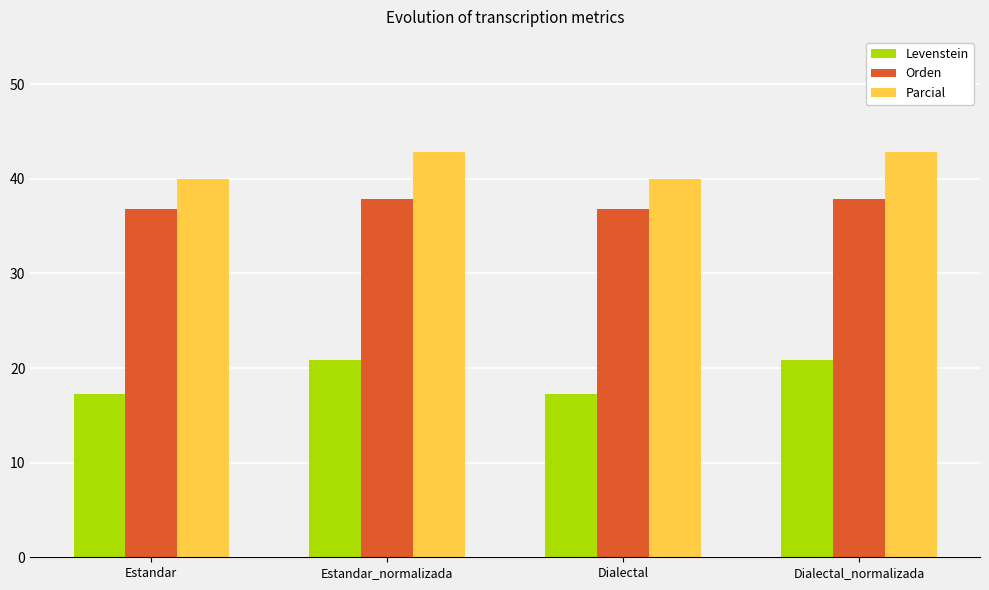

What is the difference between the maximum and minimum values in the Parcial series?

2.9